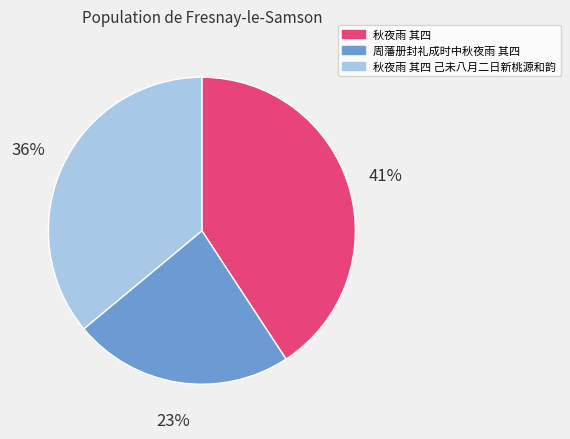

To the nearest percent, what is the difference between the largest and smallest slice percentages?

18%